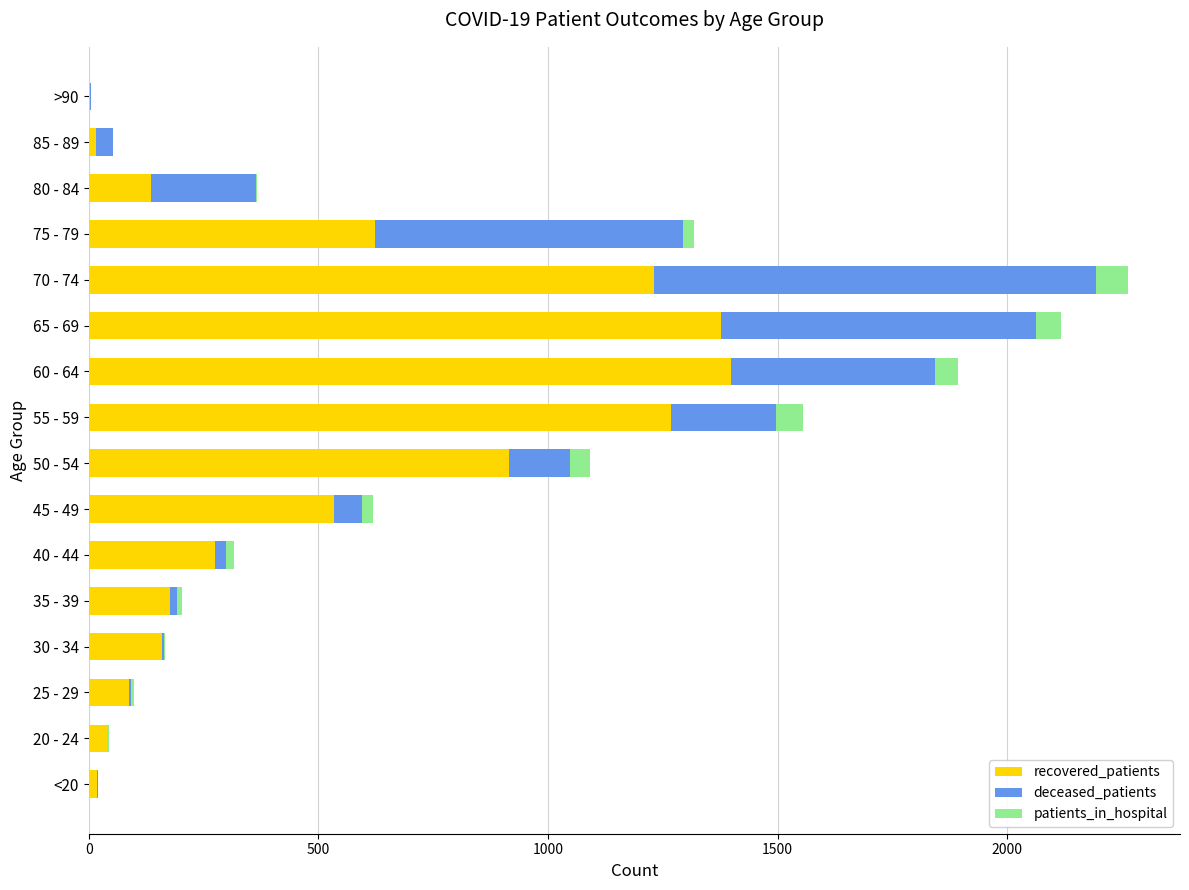

The recovered_patients series shows 915 at 50 - 54. True or false?

True